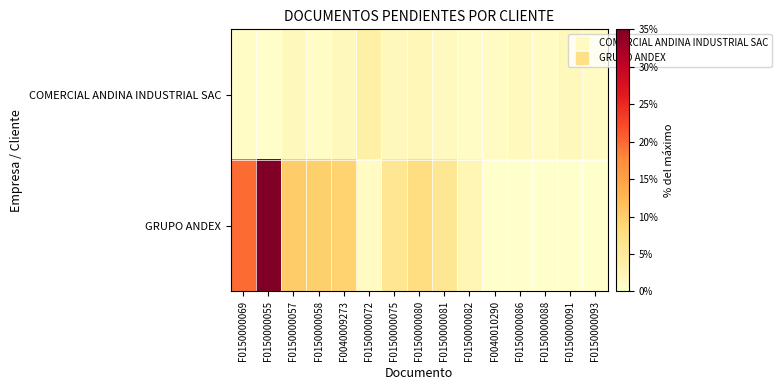

What is the total value across all series at F0150000093?

0.8